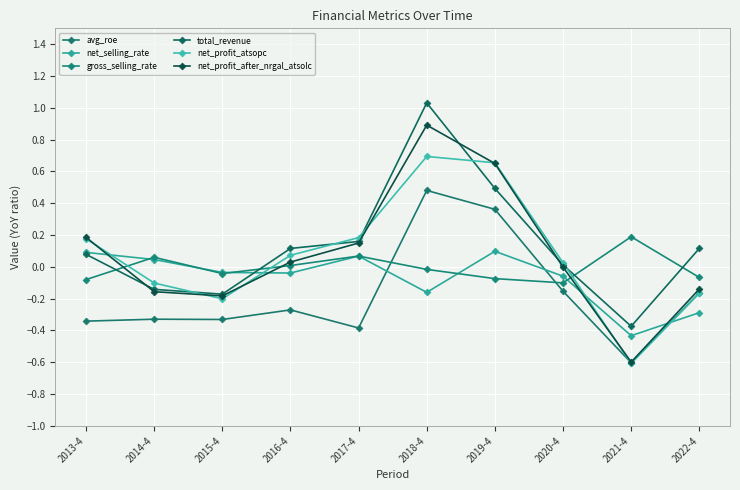

At which category does net_profit_after_nrgal_atsolc reach its first local peak?

2018-4